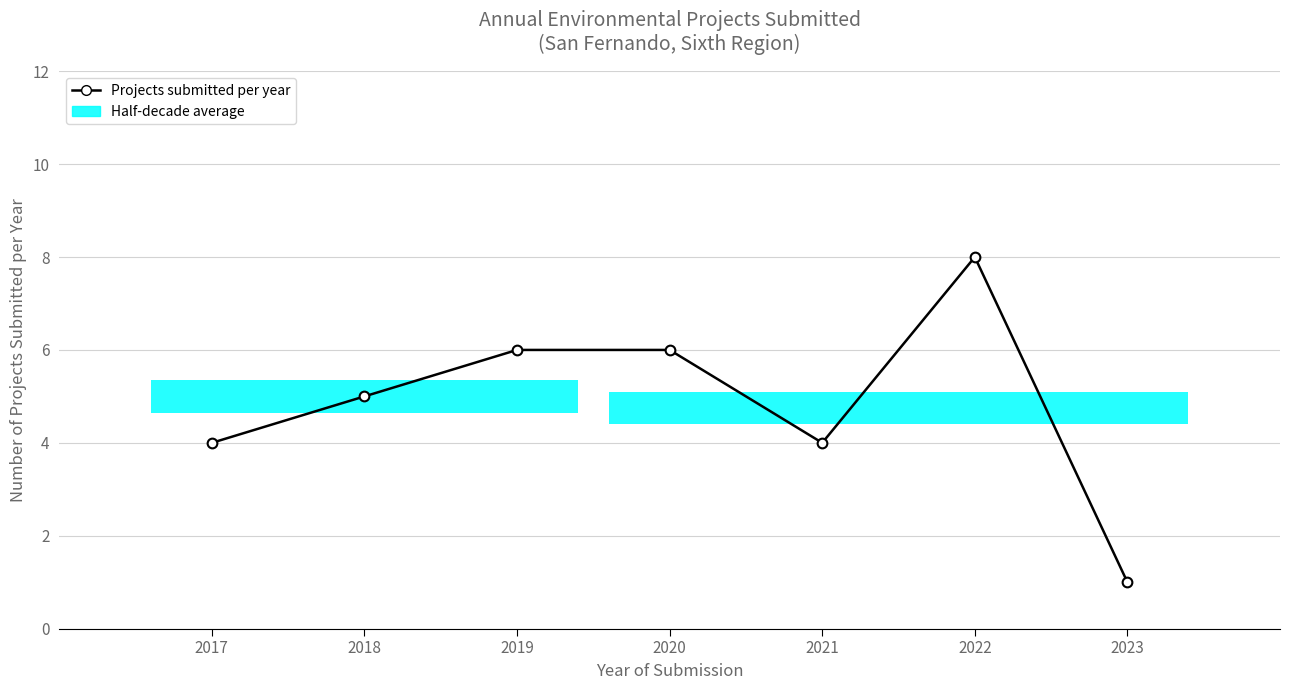

What is the sum of the values at 2022 and 2021?

12